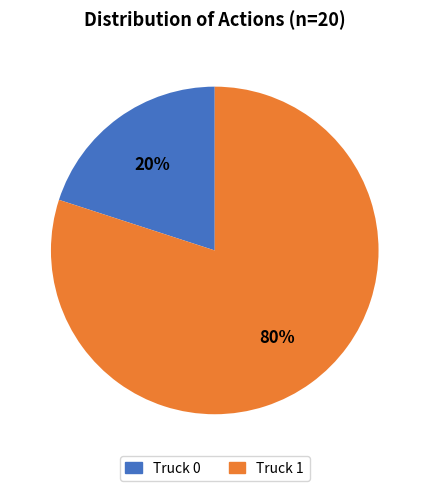

Is it true that Truck 0 is 27% of the pie?

False